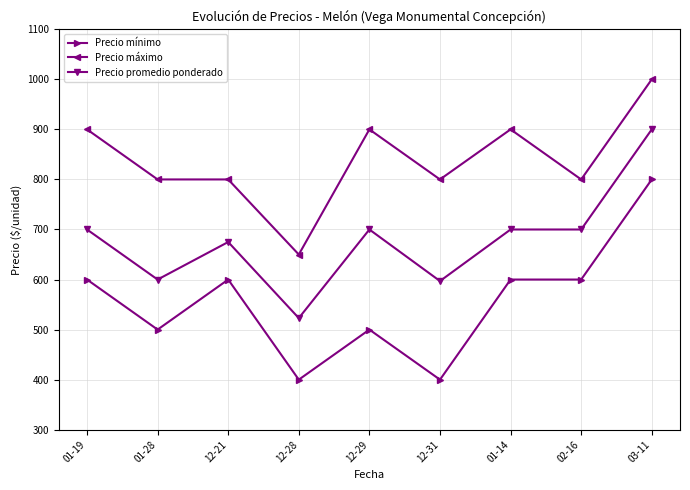

True or false: Precio mínimo and Precio promedio ponderado intersect in this chart.

False